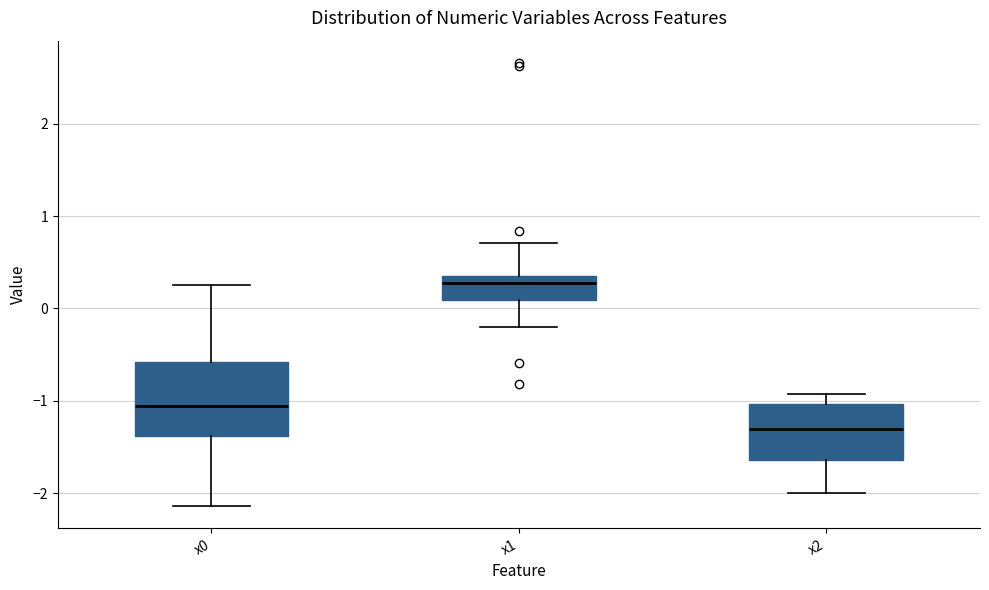

Reading left to right, read every box against the y-axis: the position of its median line, the range the box covers, and the ends of its whiskers. The values are not printed on the chart, so give them approximately, as read against the axis.

x0: median -1.1, box -1.4 to -0.6, whiskers -2.1 to 0.2
x1: median 0.3, box 0.1 to 0.4, whiskers -0.2 to 0.7
x2: median -1.3, box -1.6 to -1.0, whiskers -2.0 to -0.9